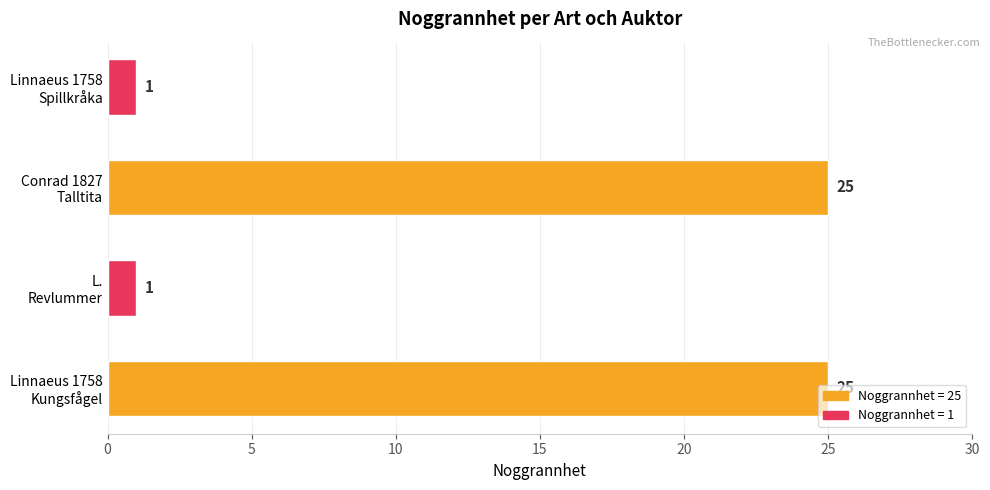

What is the greatest value displayed?

25